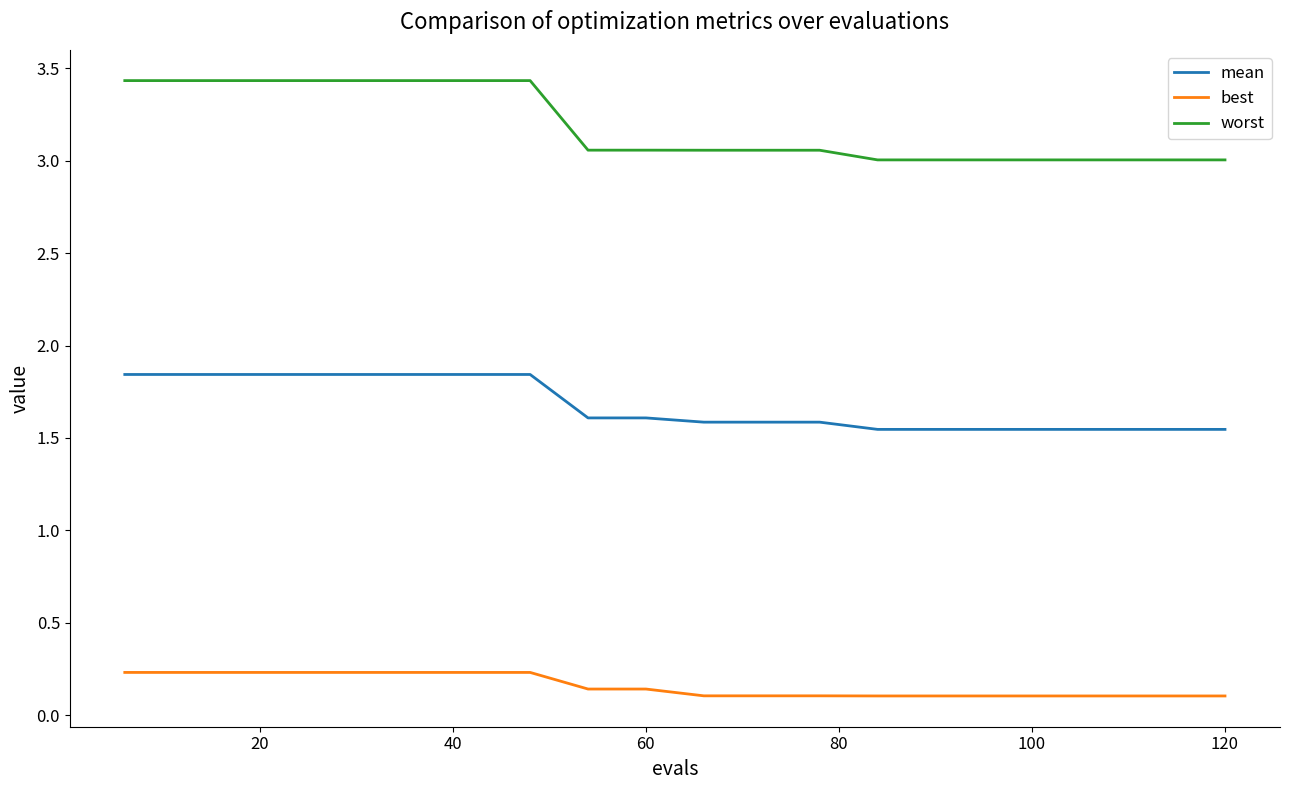

Which series has the largest range (max minus min)?

worst